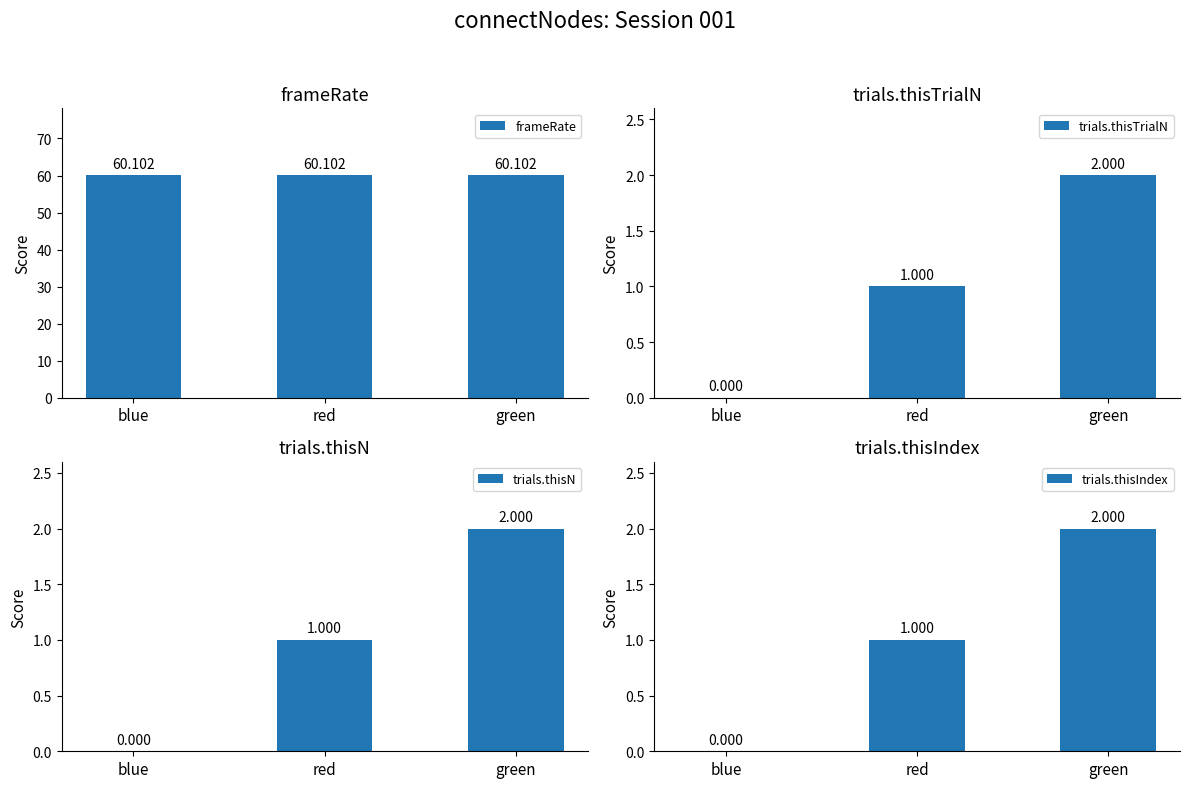

Which series changed the most between blue and green?

trials.thisTrialN